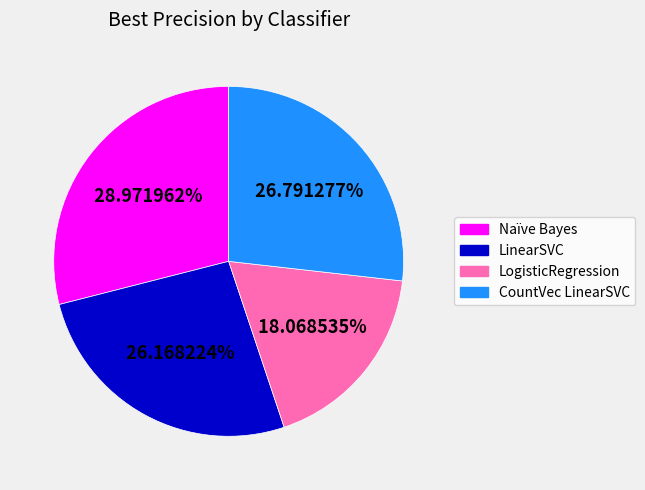

To the nearest percent, what percentage of the pie is Naïve Bayes?

29%